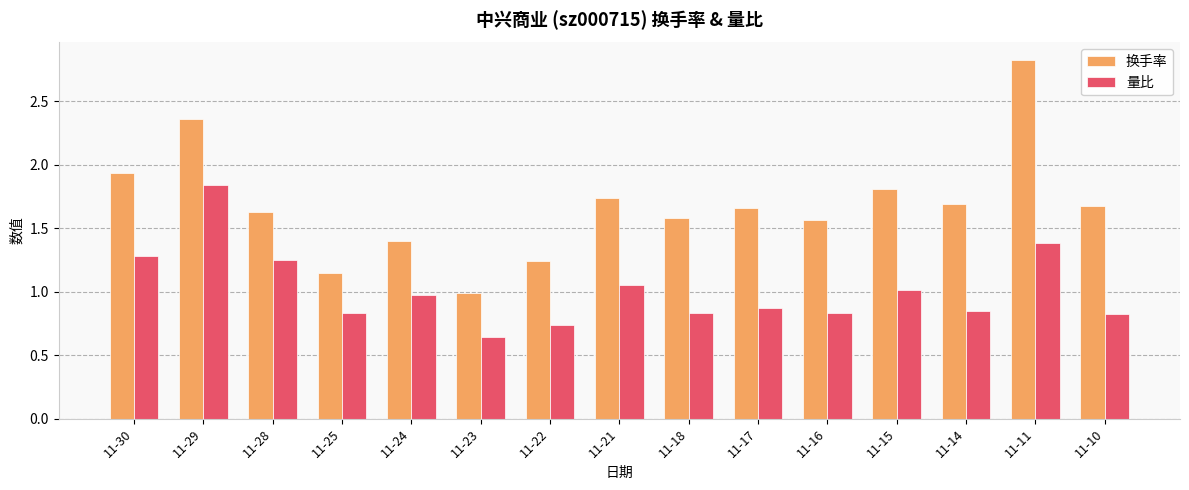

Between 11-24 and 11-21, which series saw the biggest shift?

换手率